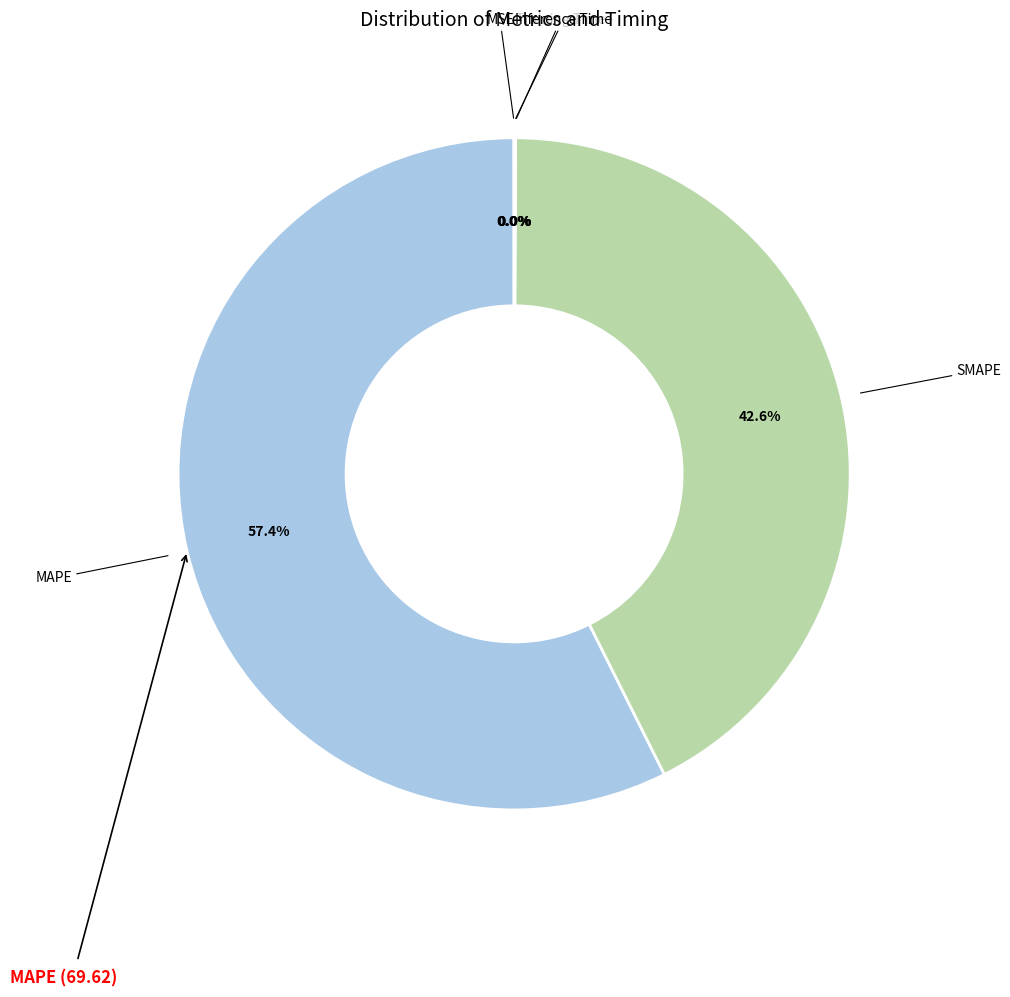

Is there any slice that represents more than half of the pie?

Yes